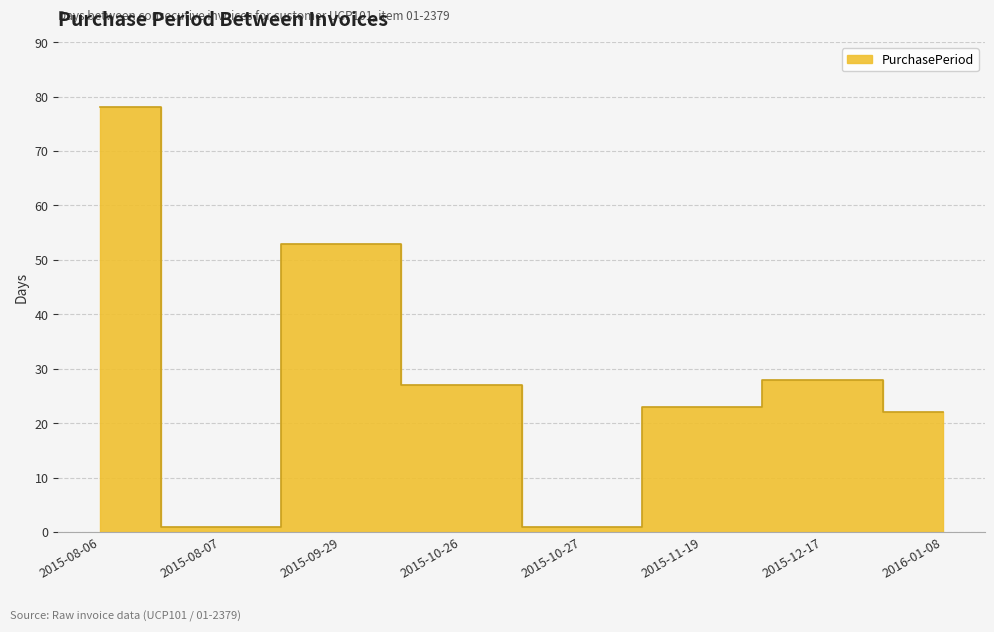

Which category has the highest value across all series?

2015-08-06